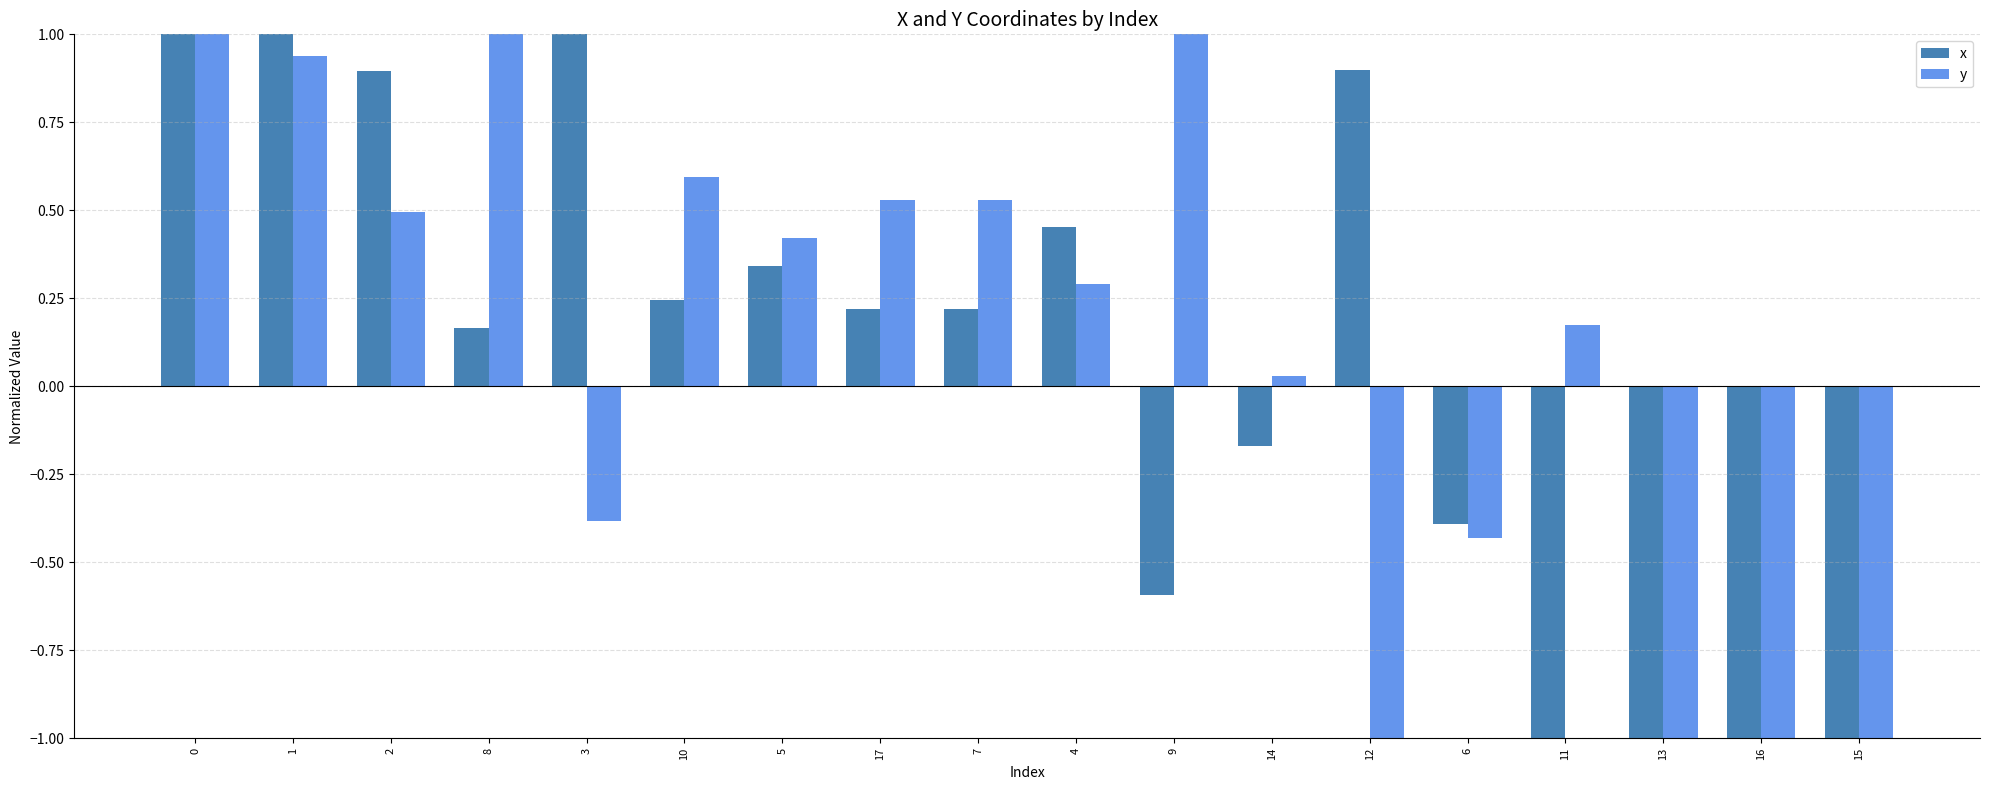

List the series in order of their peak value, lowest first.

y, x